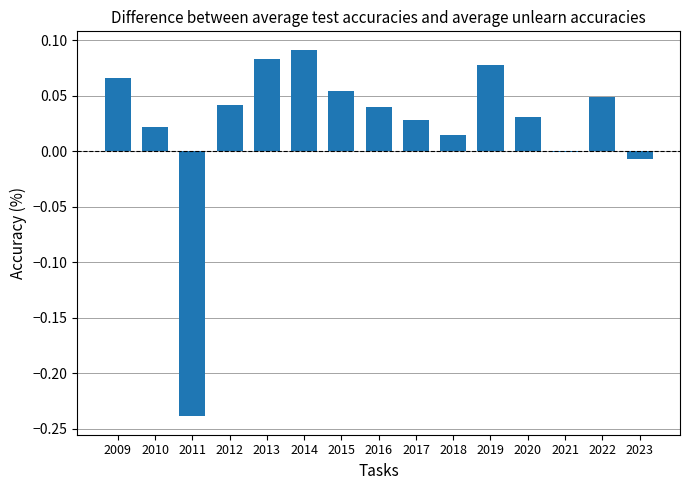

How many series are shown in this chart?

1